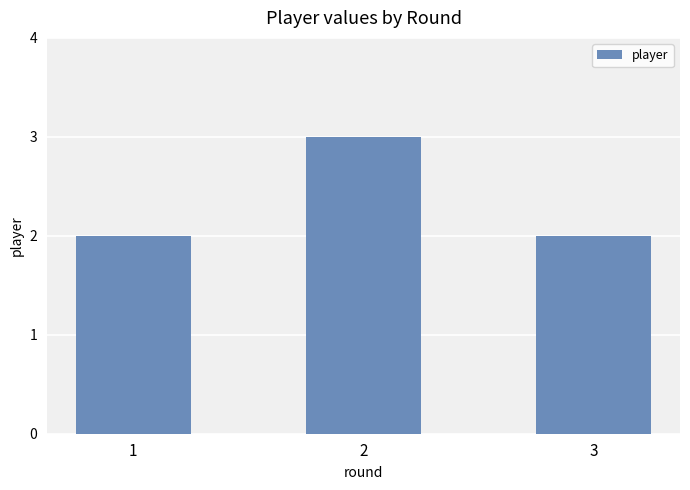

Count the number of data series in this chart.

1